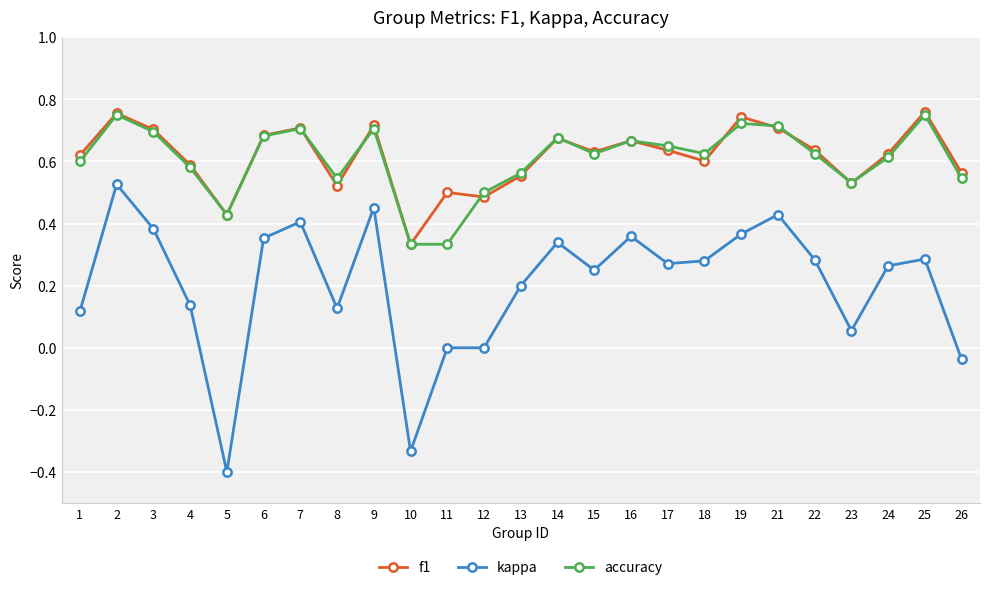

Count the number of categories in the chart.

25